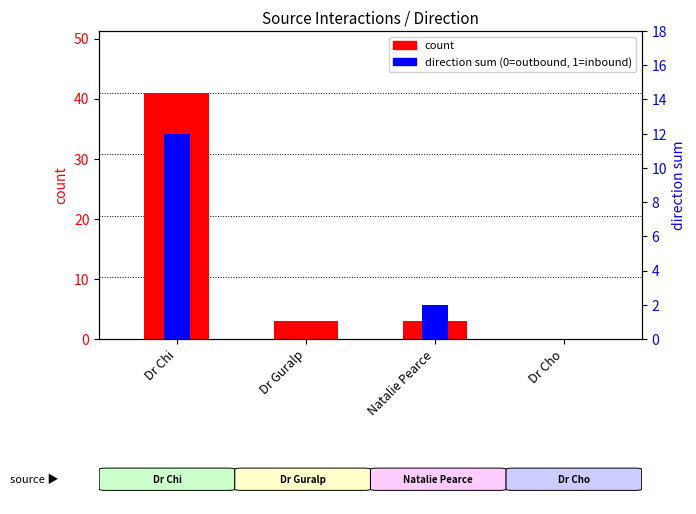

Rank the series by their average value, from lowest to highest.

direction sum (0/1), count